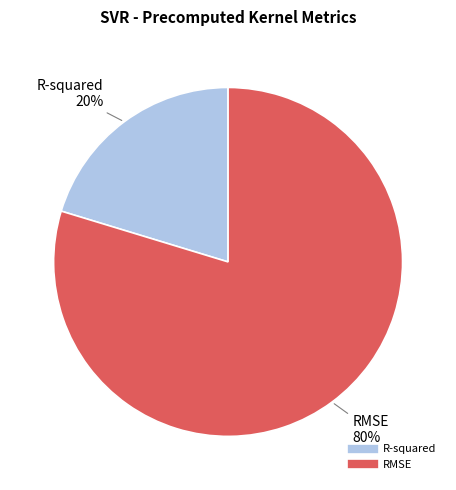

How many slices are in this pie chart?

2